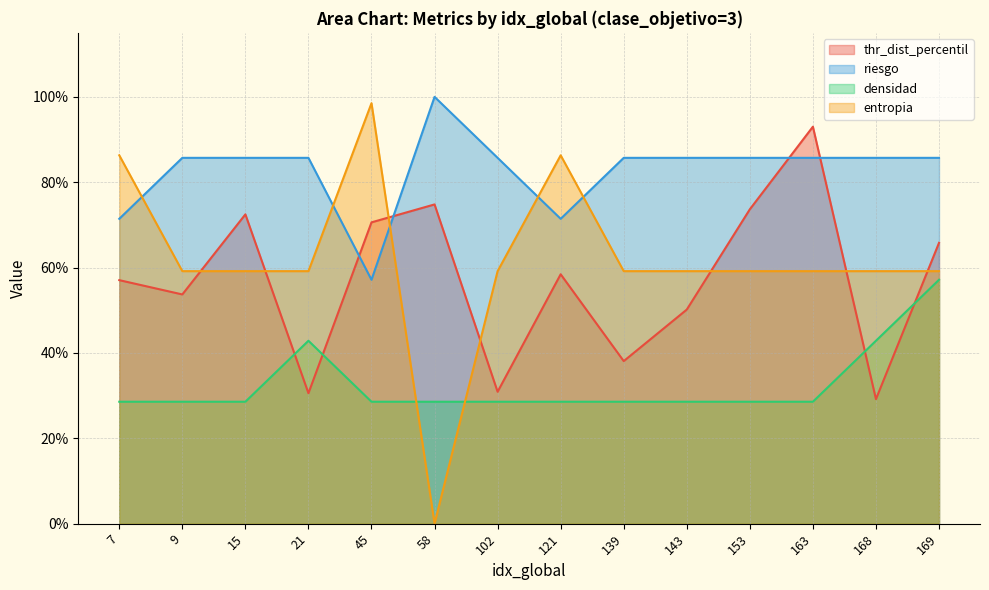

True or false: thr_dist_percentil has more than 1 points higher than both neighbors.

True